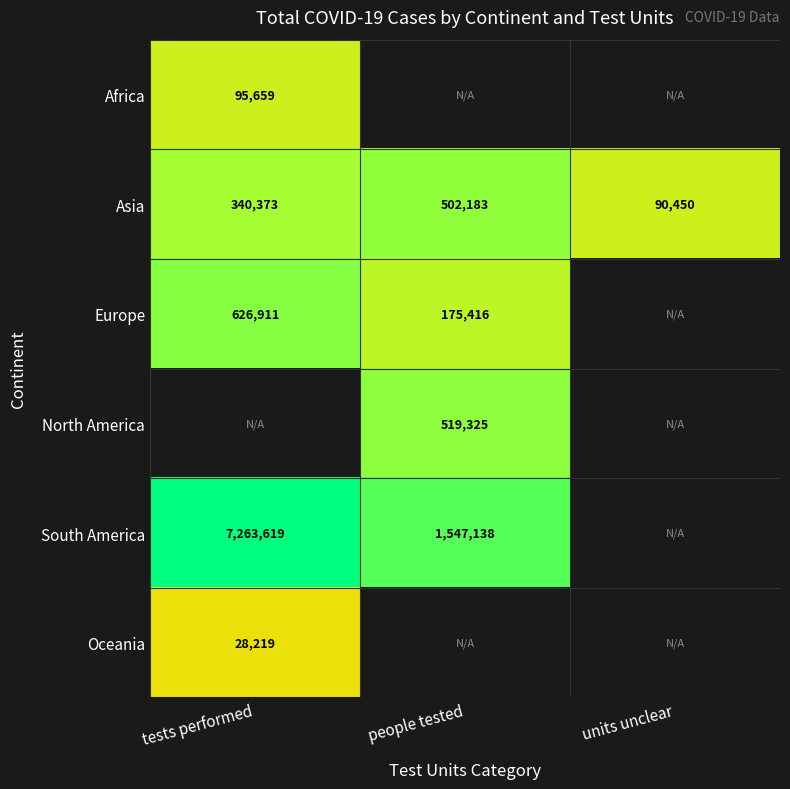

Is the value of Asia at people tested greater than the value of South America at tests performed?

No